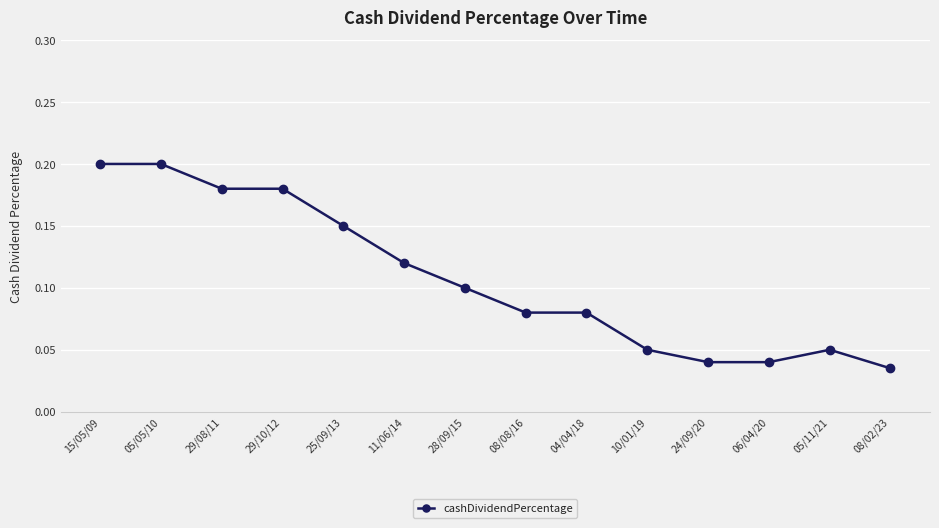

How many series are shown in this chart?

1